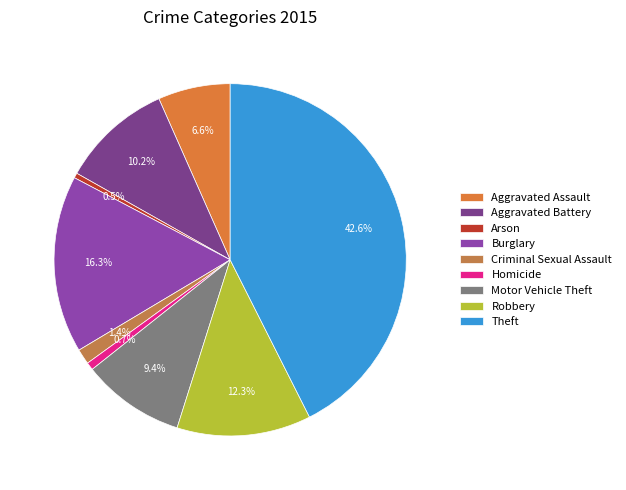

Which has a higher value, Aggravated Battery or Aggravated Assault?

Aggravated Battery